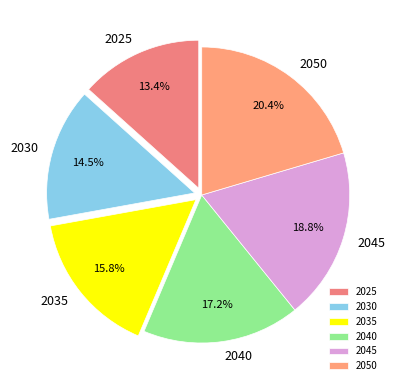

Does any single category account for the majority?

No